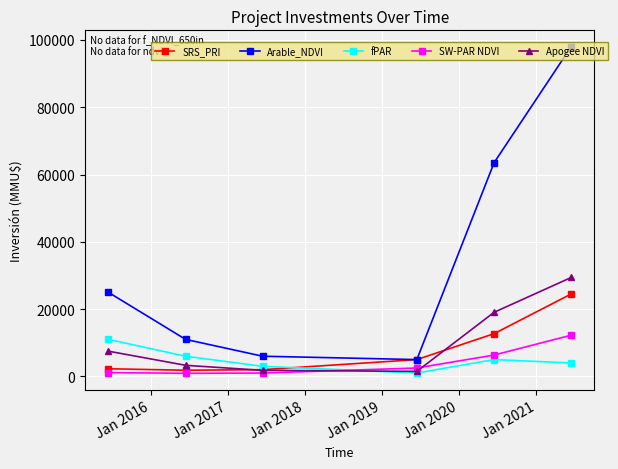

What is the greatest value displayed?

98000.0